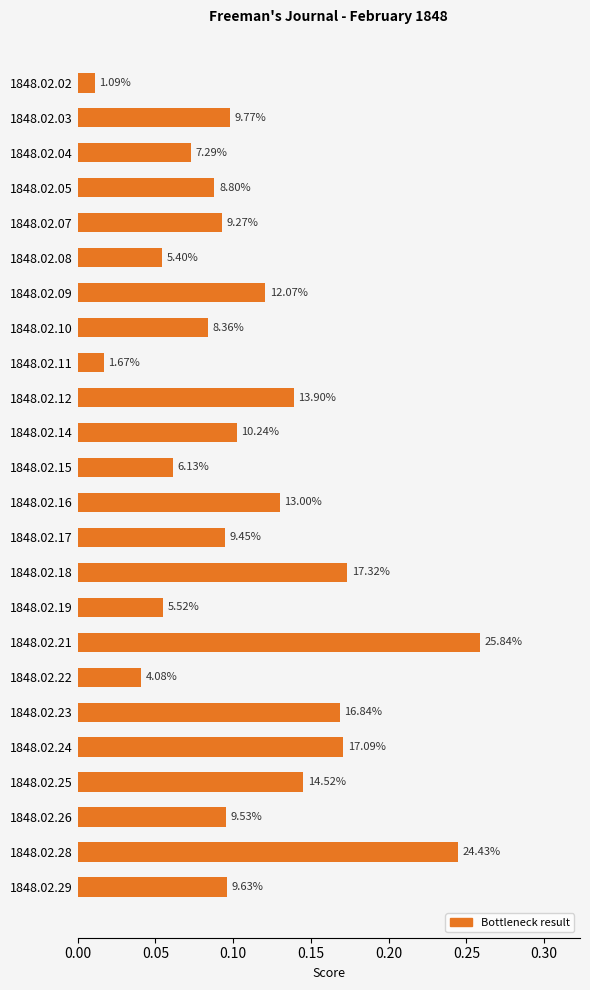

How many bars are there in total?

24